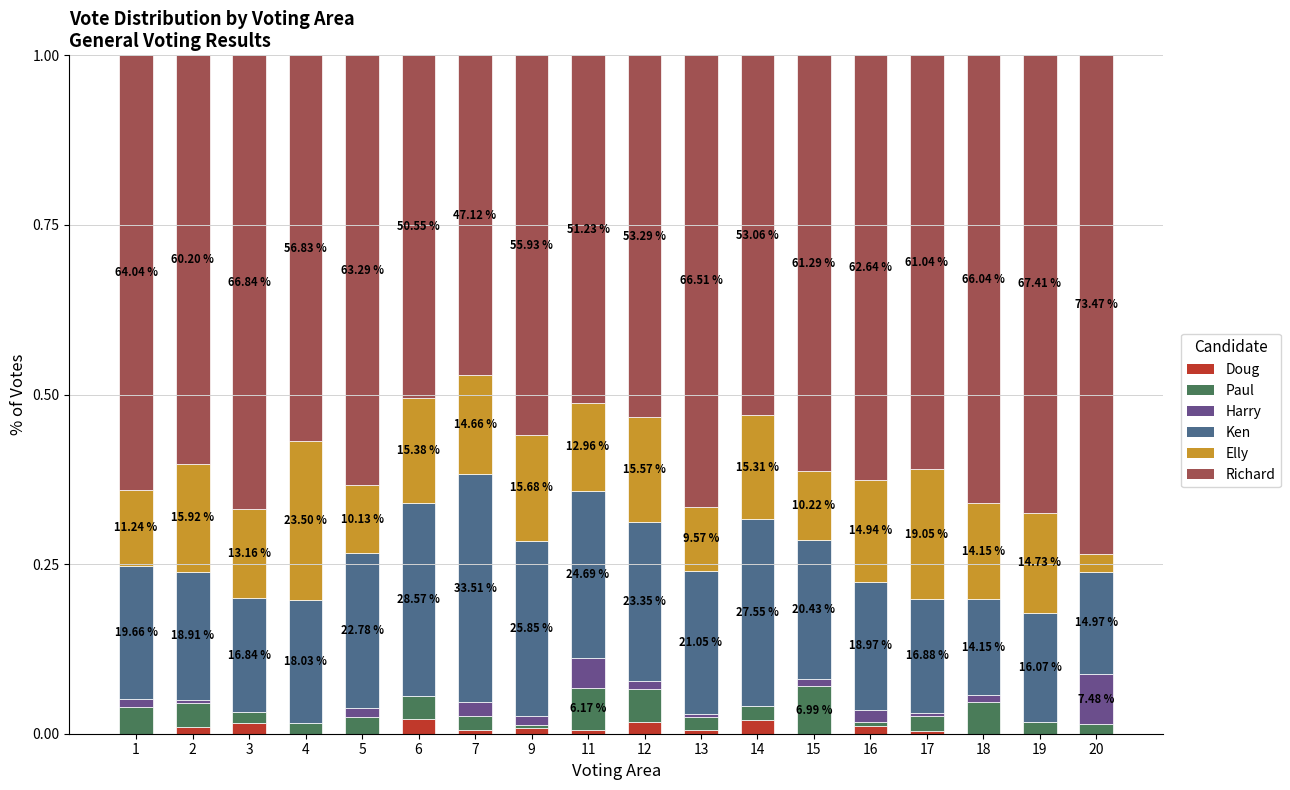

Rank the series by their maximum value, from lowest to highest.

Doug, Paul, Harry, Elly, Ken, Richard